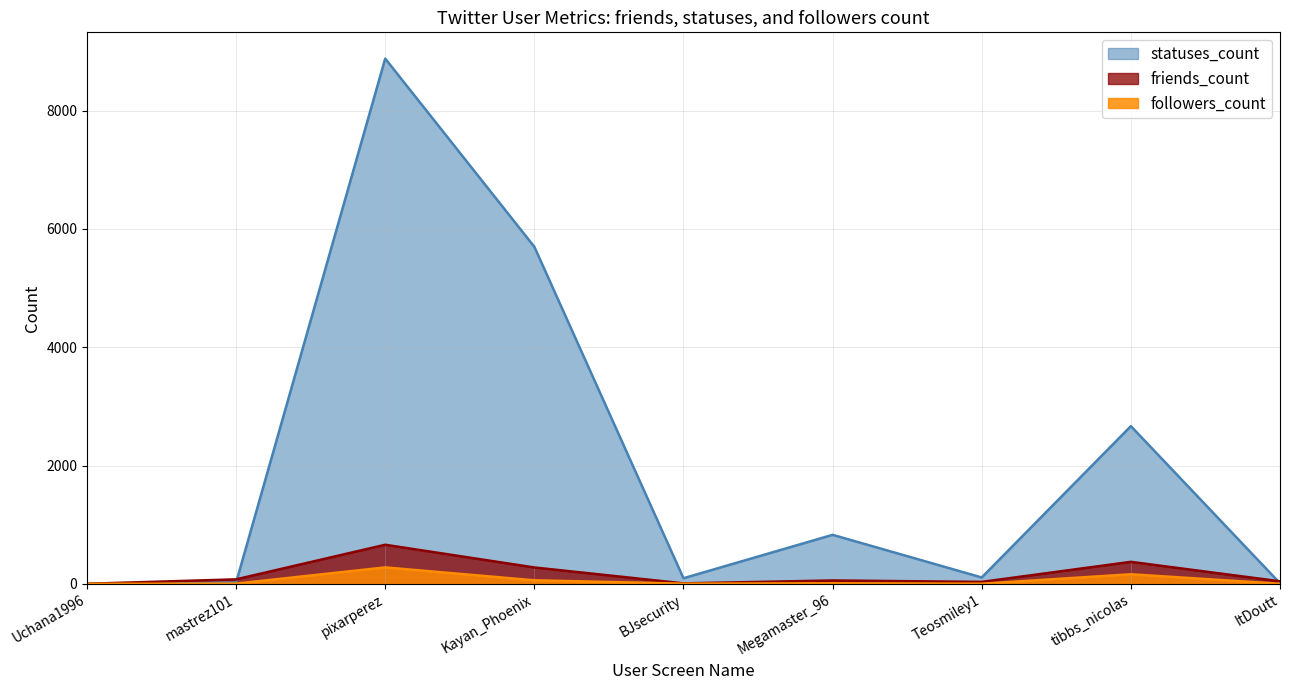

Does the chart display data point markers on the line(s)?

No